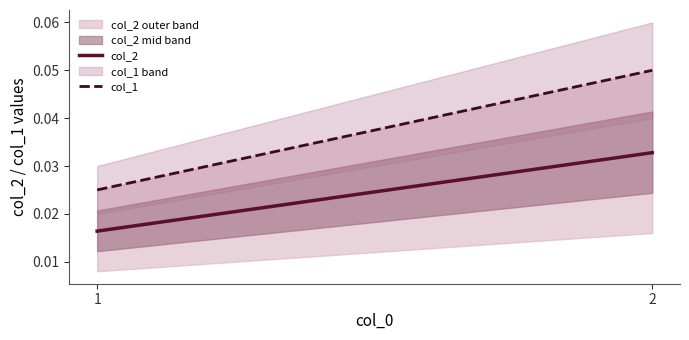

How many lines are shown in the chart?

2